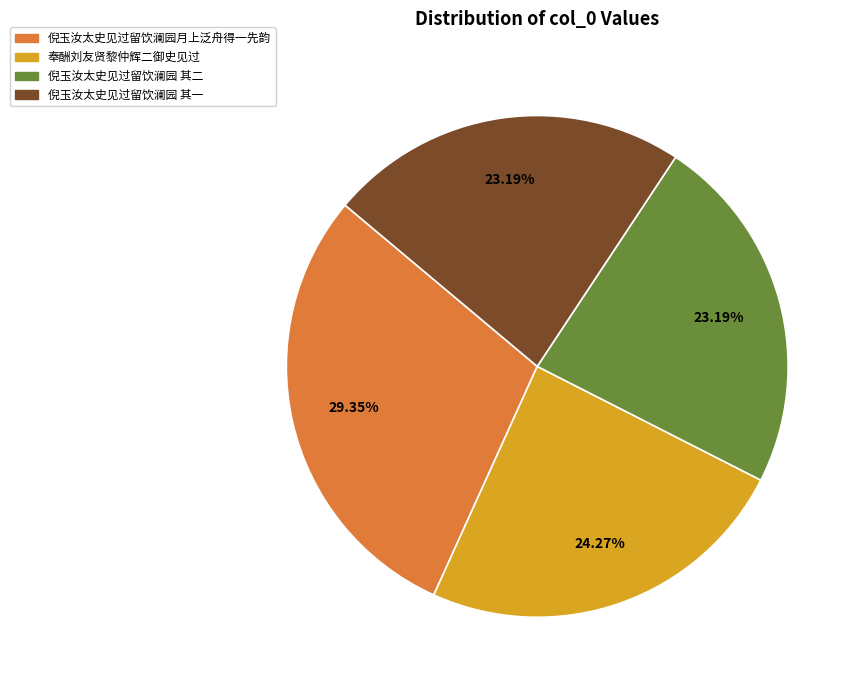

Which has a higher value, 倪玉汝太史见过留饮澜园 其一 or 奉酬刘友贤黎仲辉二御史见过?

奉酬刘友贤黎仲辉二御史见过